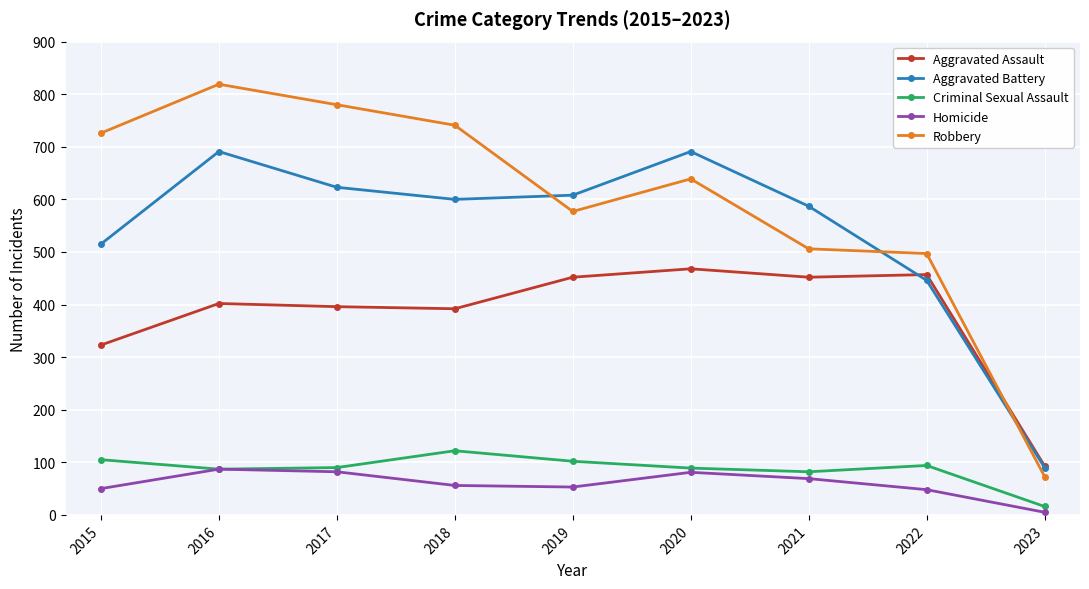

At which category does the chart reach its peak across all series?

2016